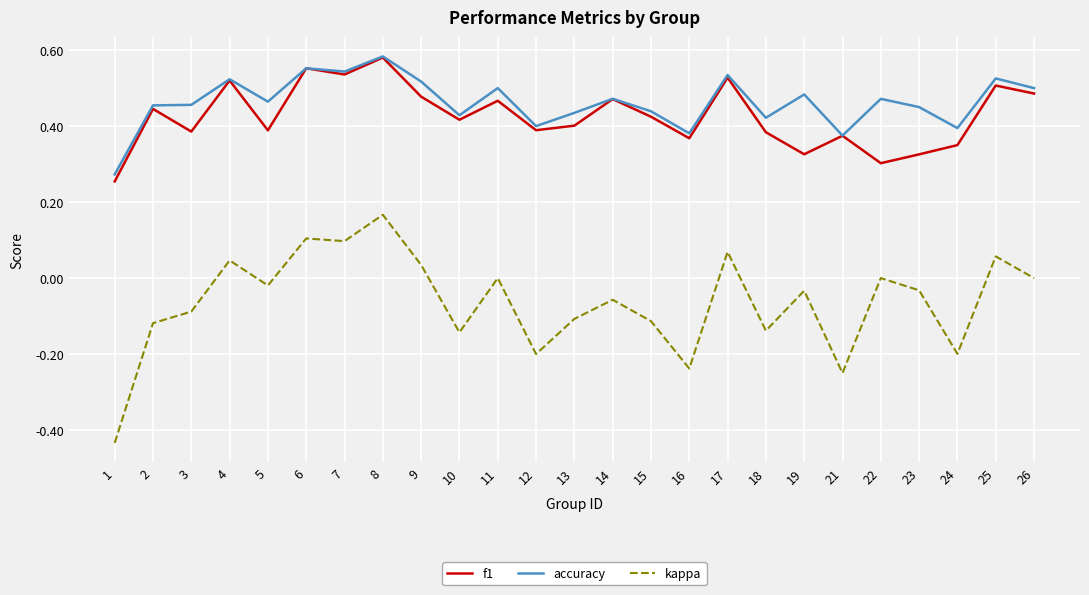

At how many categories does at least one series exceed 0?

25